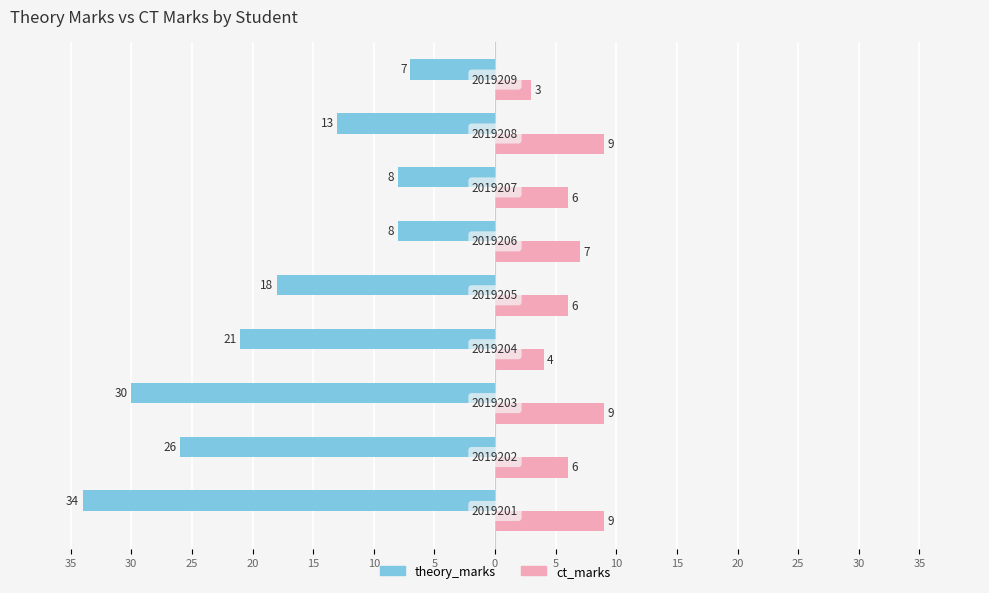

How many values in the ct_marks series exceed 6?

4